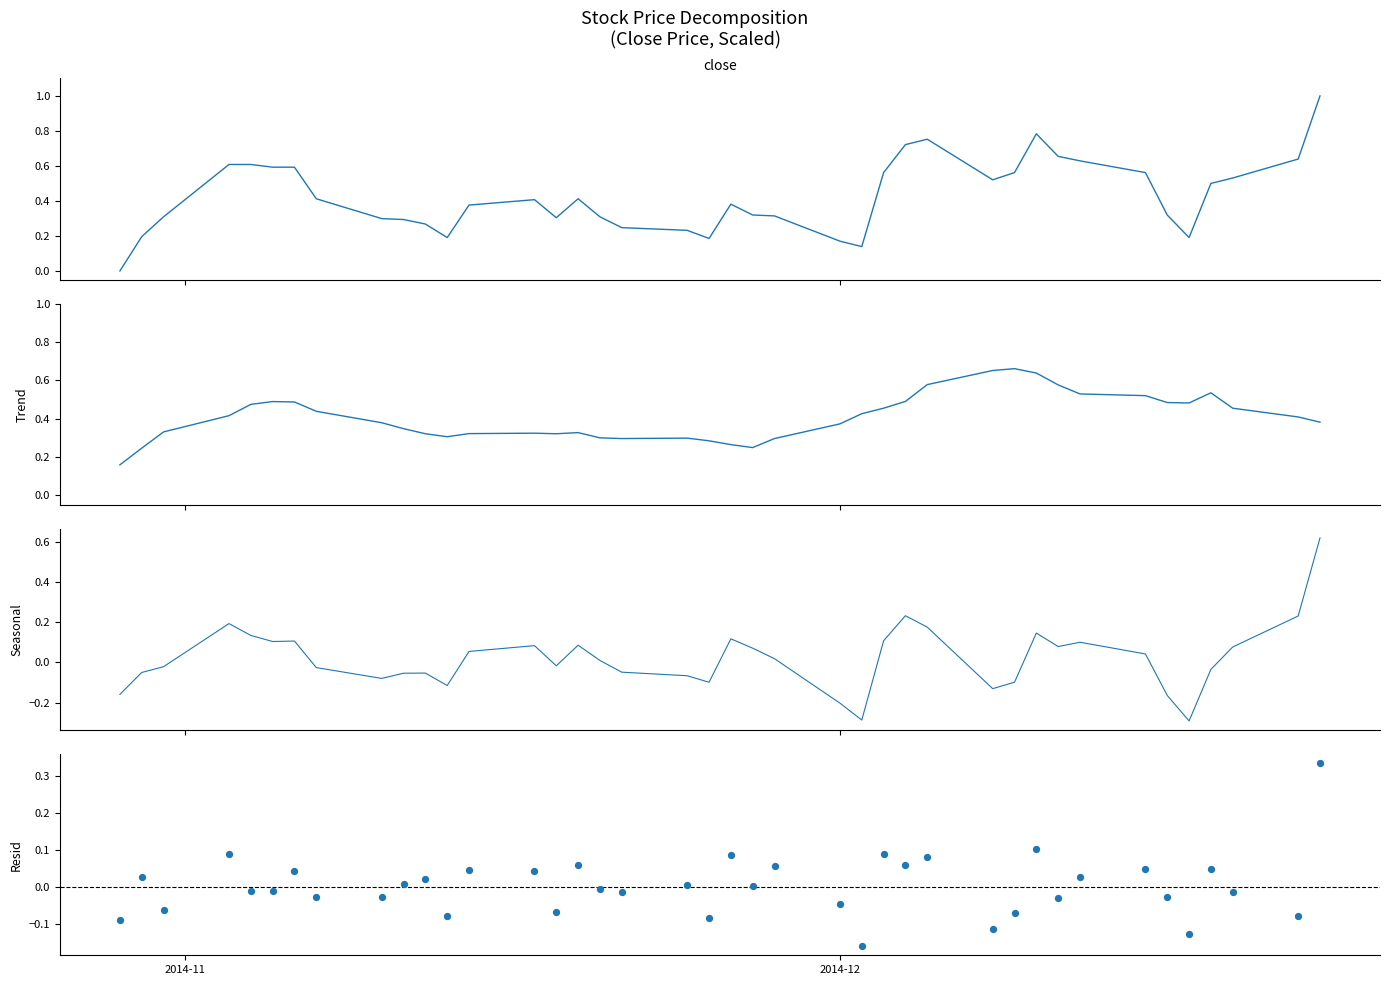

What are all the series names shown in the legend?

Close, Trend, Seasonal, Resid